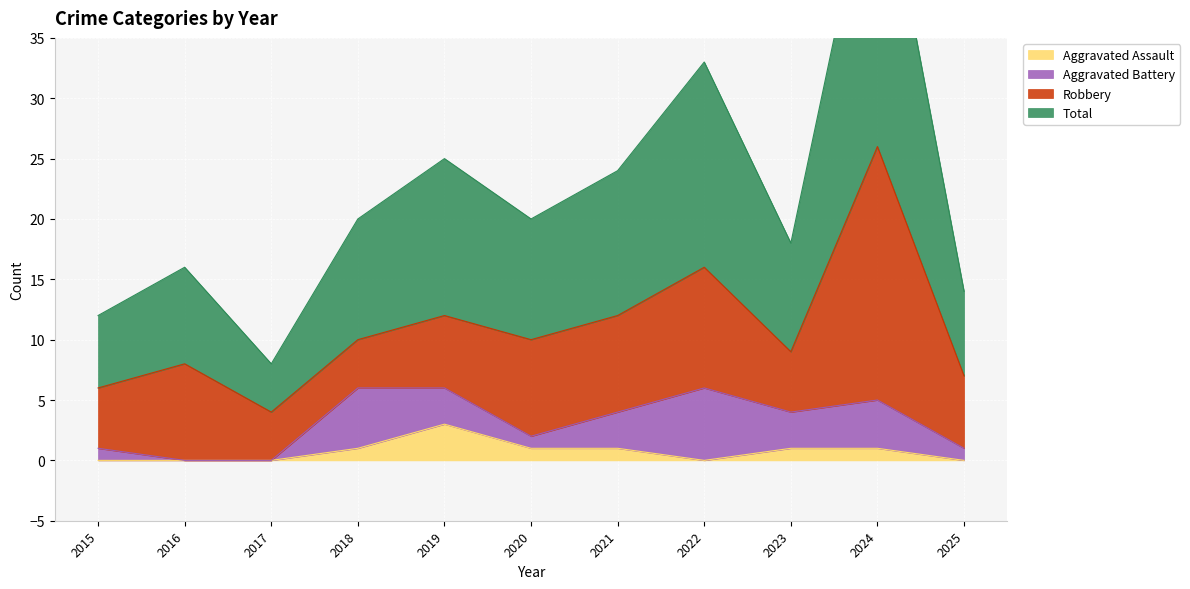

Count the Aggravated Assault values in the range 0 to 1.

10